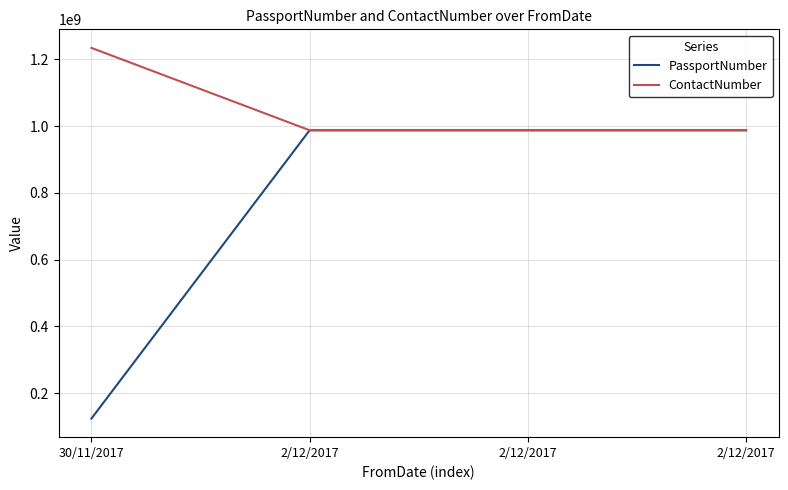

Reading left to right, what are all the values shown in this chart?

PassportNumber: 30/11/2017=123456789	2/12/2017=987654321	2/12/2017=987654321	2/12/2017=987654321
ContactNumber: 30/11/2017=1234567890	2/12/2017=987654321	2/12/2017=987654321	2/12/2017=987654321